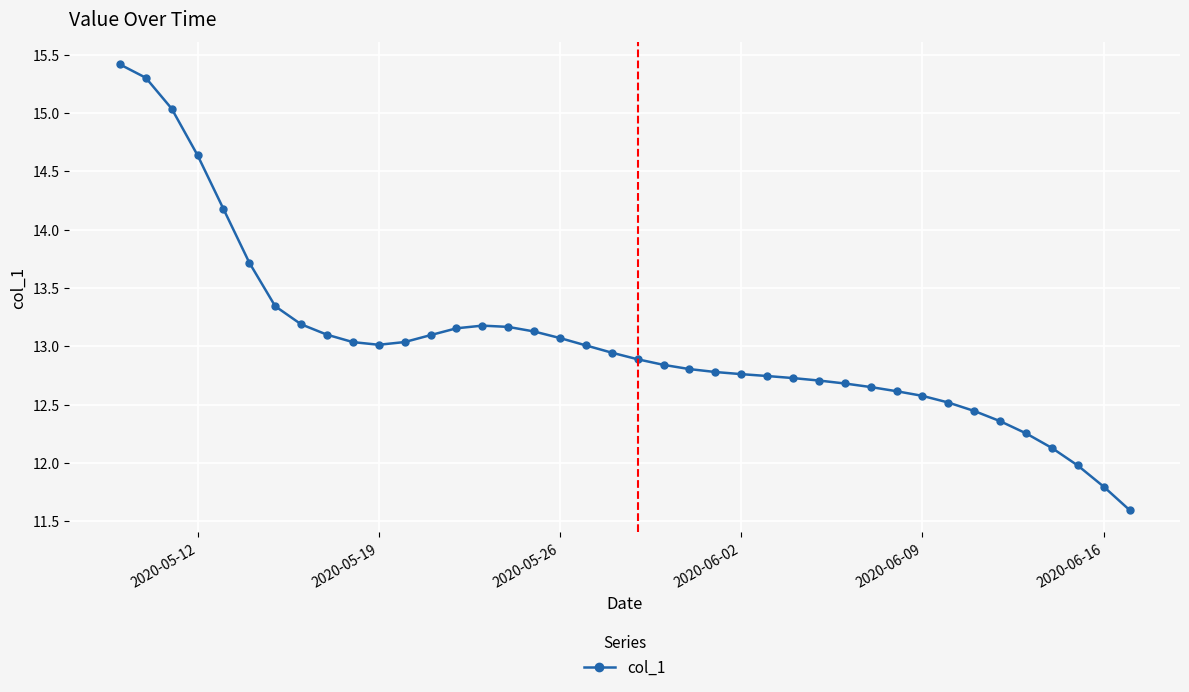

What is the greatest value displayed?

15.4